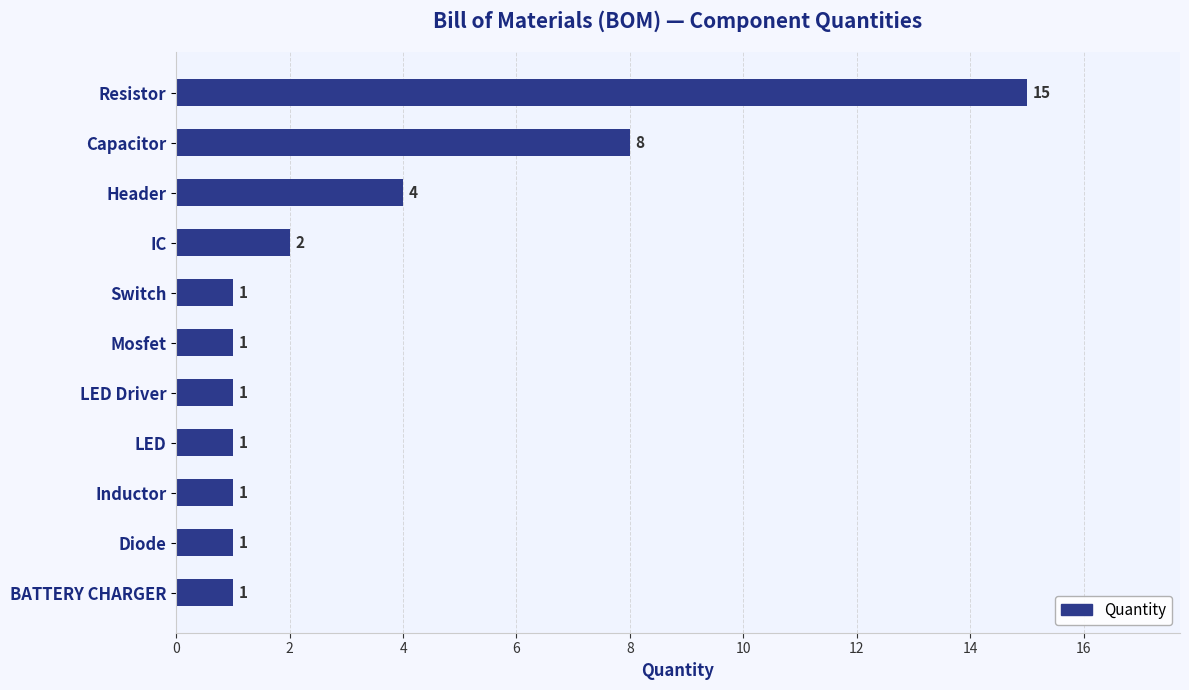

Is it true that the value at Header is 4?

True